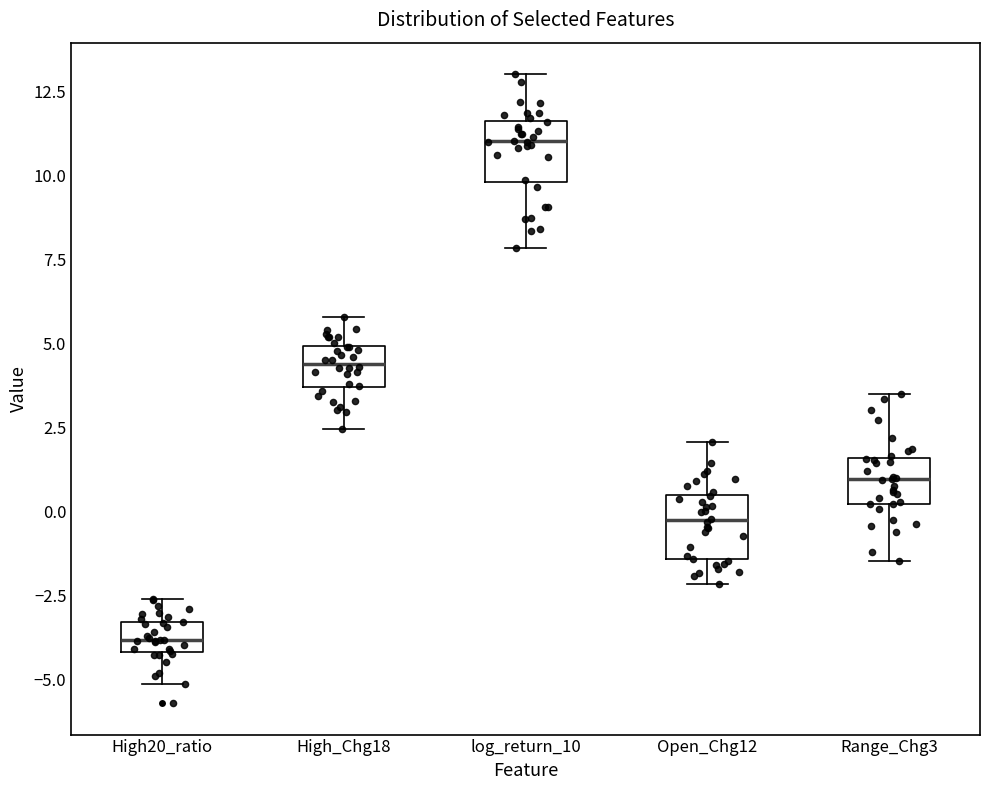

Where does the median line of the box for High_Chg18 sit on the y-axis? The values are not printed on the chart, so give them approximately, as read against the axis.

4.5